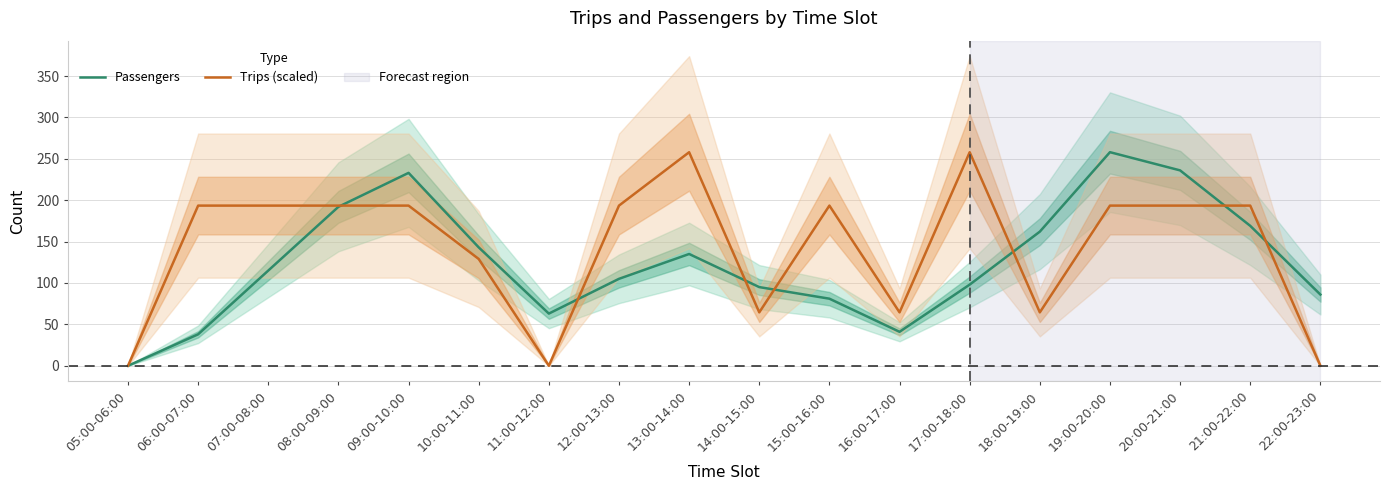

What is the approximate value of Passengers at 17:00-18:00?

98.0